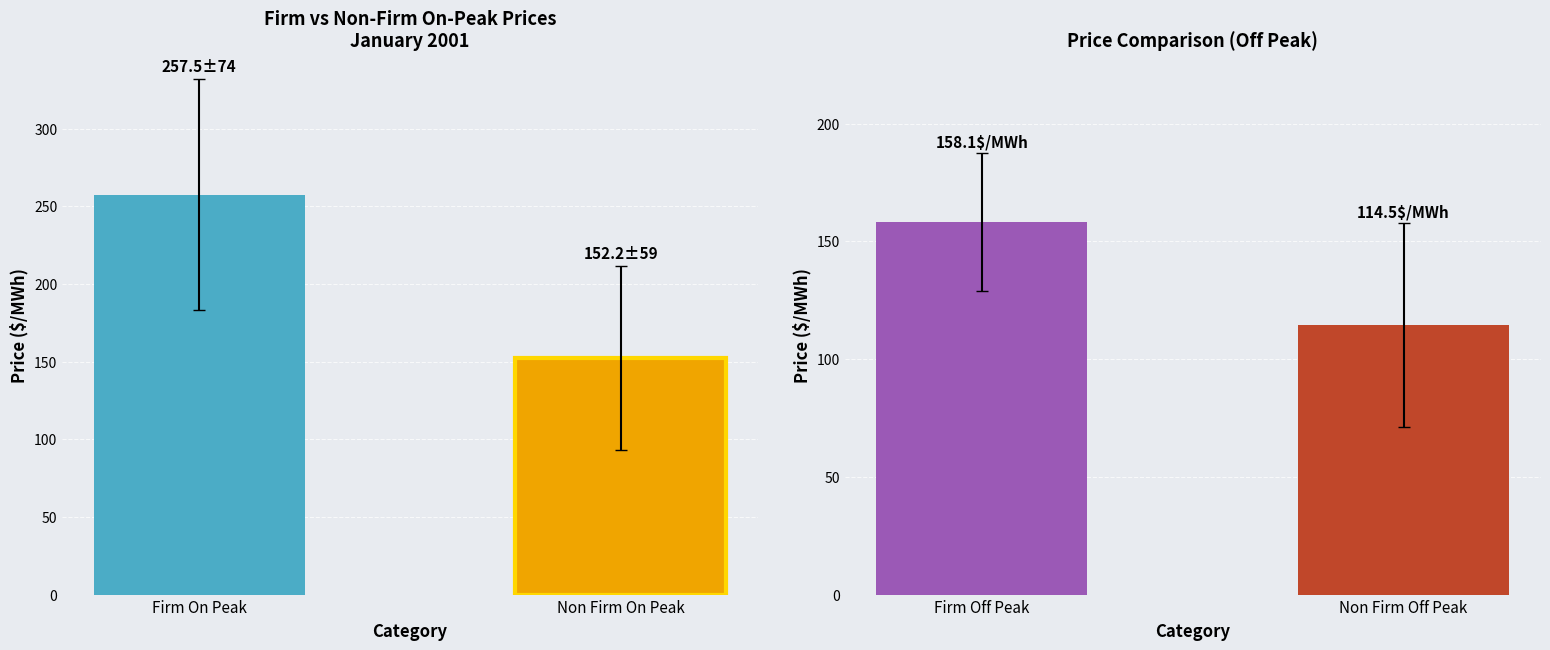

How many data points in Non Firm Off Peak are above 132?

5